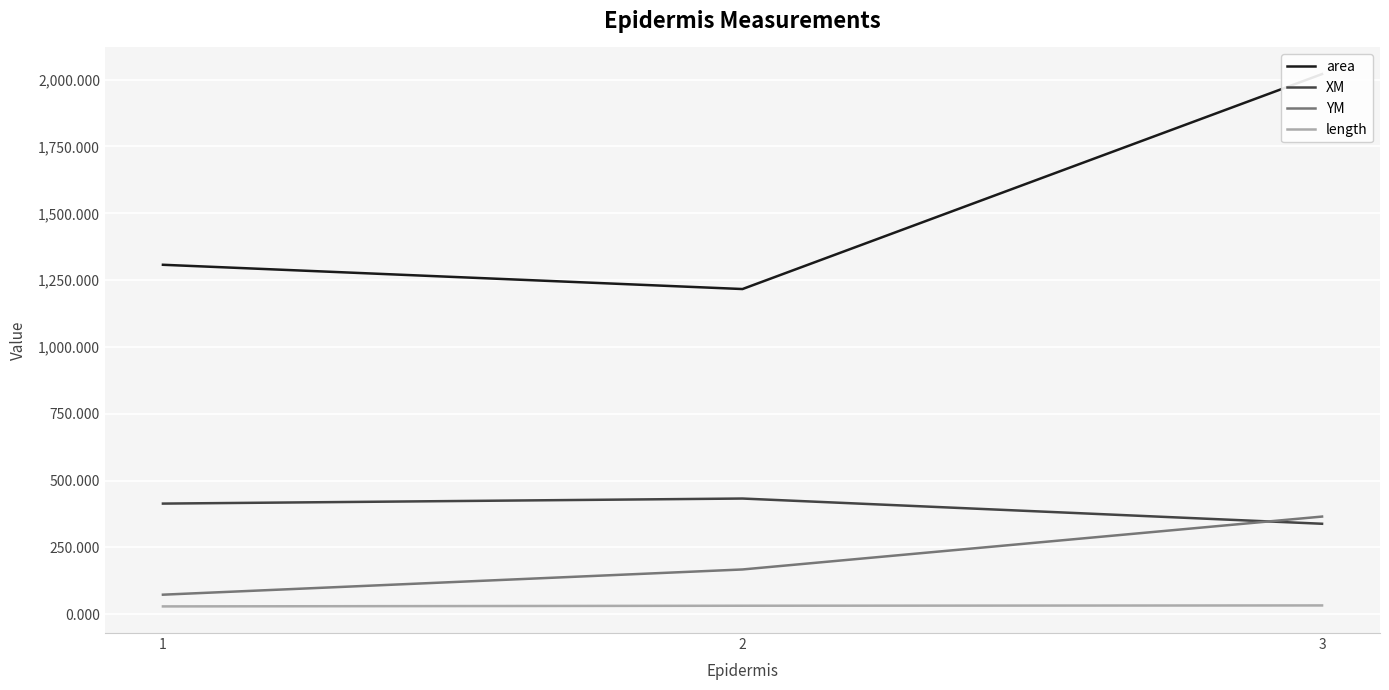

What is the spread (max minus min) of values at 2?

1185.2